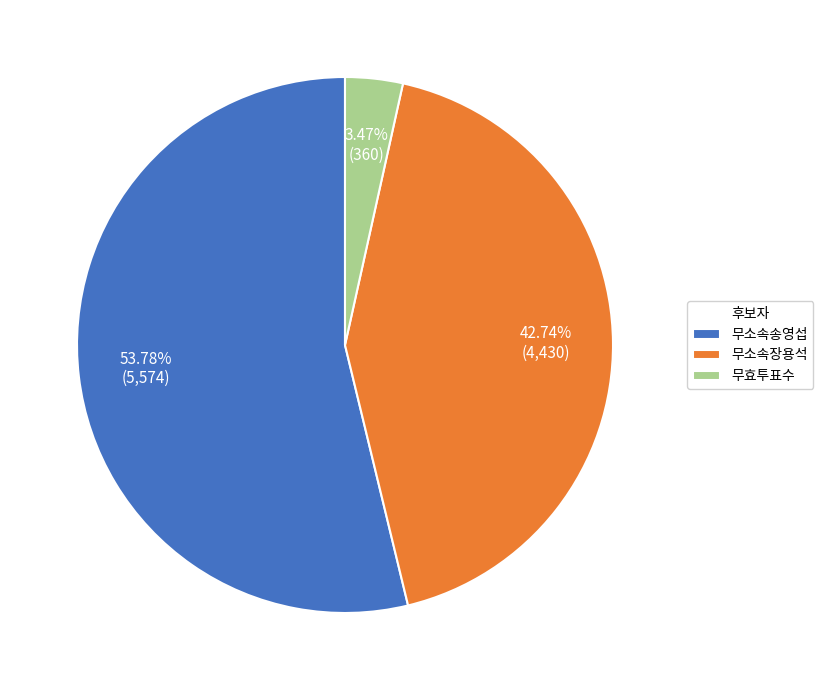

To the nearest percent, what is the combined percentage of 무효투표수 and 무소속송영섭?

57%